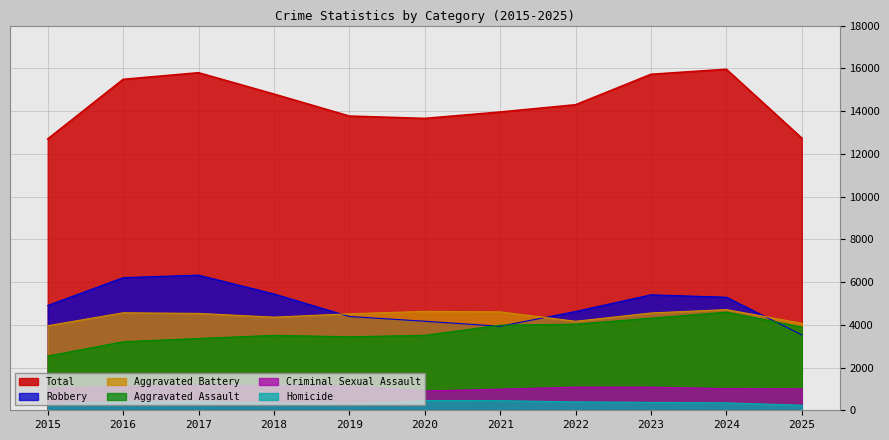

Reading left to right, list all the values displayed in this chart.

Aggravated Assault: 2015=2538	2016=3207	2017=3361	2018=3506	2019=3440	2020=3509	2021=3982	2022=4030	2023=4308	2024=4593	2025=3896
Aggravated Battery: 2015=3956	2016=4562	2017=4533	2018=4357	2019=4516	2020=4628	2021=4605	2022=4164	2023=4553	2024=4711	2025=4071
Criminal Sexual Assault: 2015=1027	2016=1109	2017=1165	2018=1161	2019=1132	2020=902	2021=990	2022=1085	2023=1085	2024=1014	2025=1002
Homicide: 2015=271	2016=398	2017=410	2018=325	2019=290	2020=451	2021=448	2022=393	2023=371	2024=346	2025=237
Robbery: 2015=4903	2016=6207	2017=6324	2018=5445	2019=4387	2020=4166	2021=3930	2022=4623	2023=5403	2024=5290	2025=3526
Total: 2015=12695	2016=15483	2017=15793	2018=14794	2019=13765	2020=13656	2021=13955	2022=14295	2023=15720	2024=15954	2025=12732